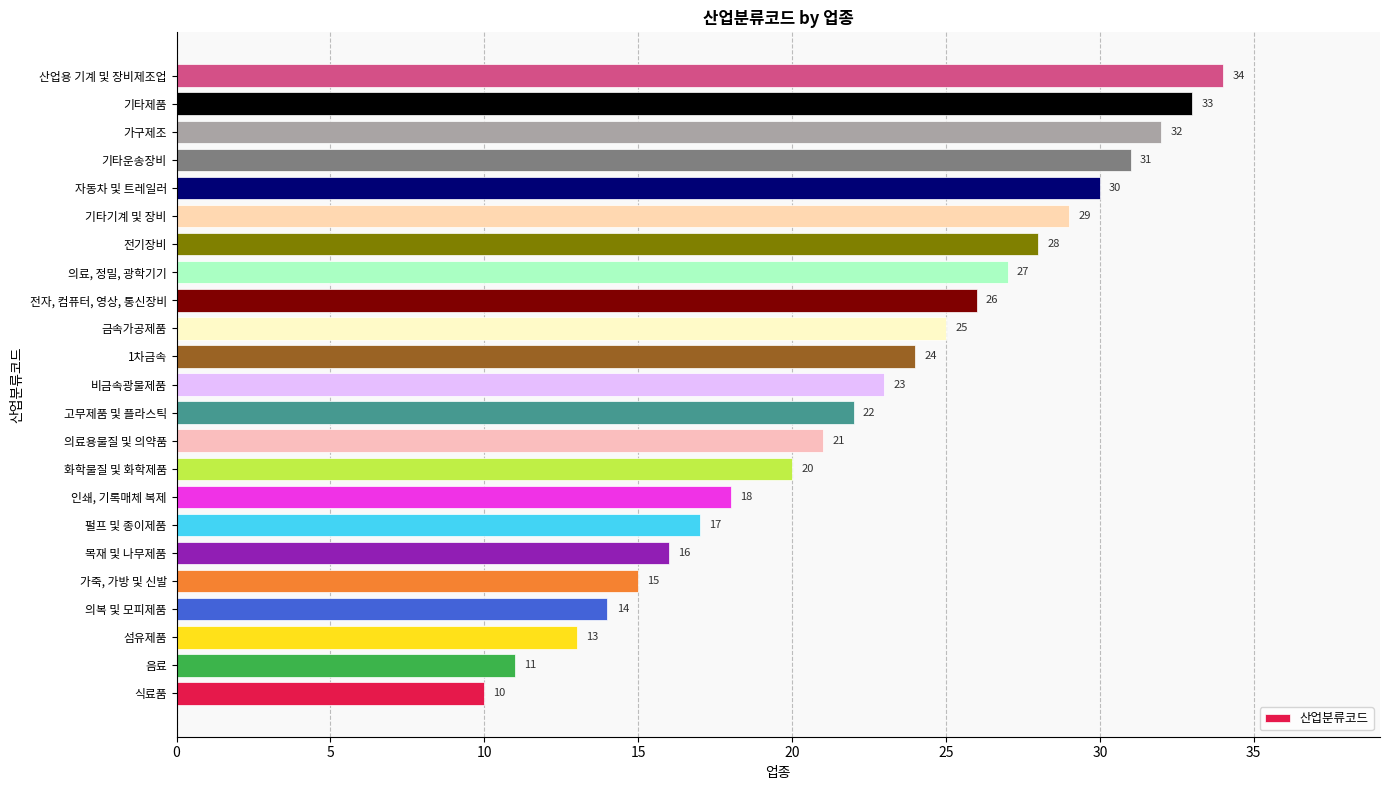

What is the approximate value at 식료품?

10